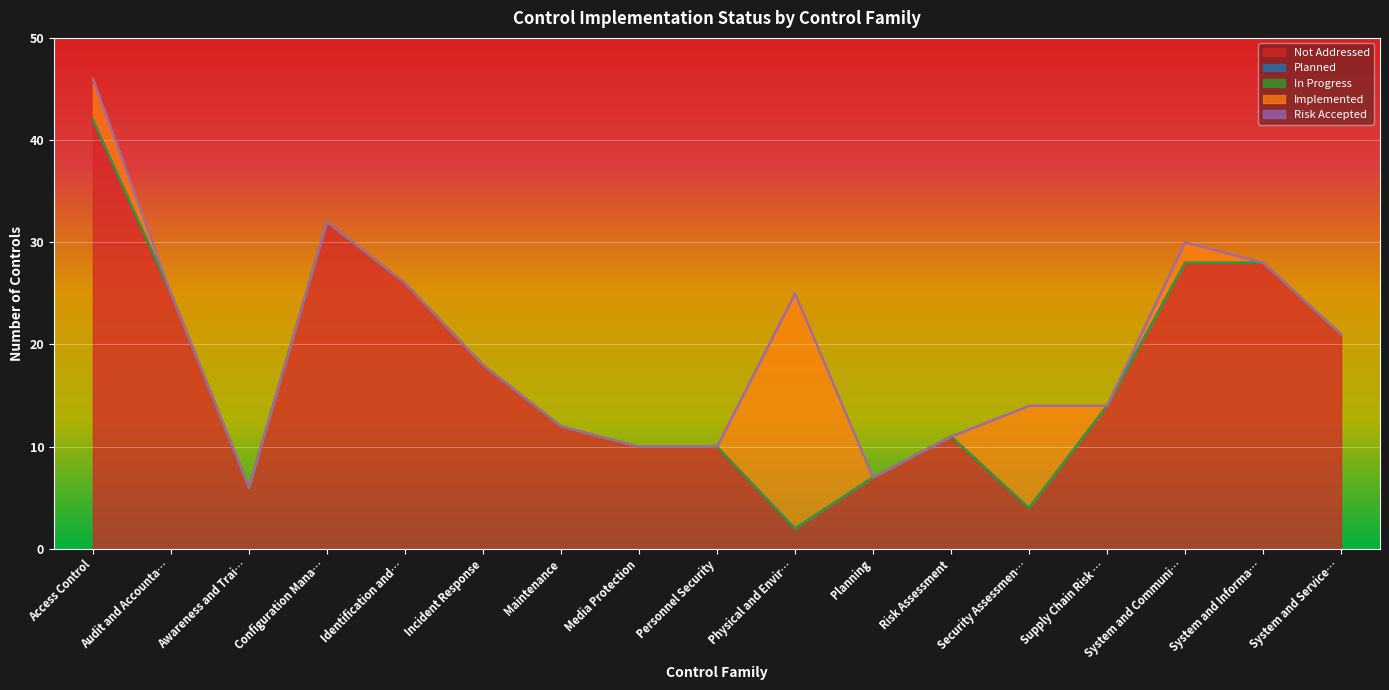

What is the difference between the Not Addressed values at System and Services Acquisition and Planning?

14